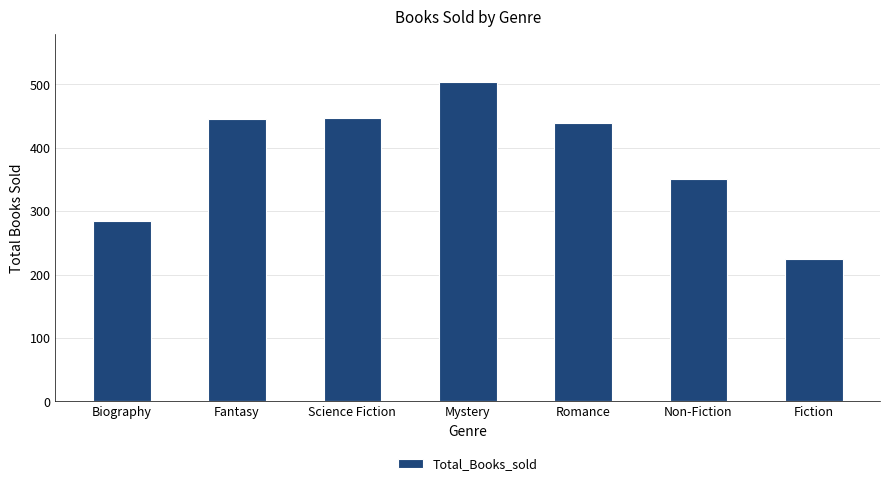

What is the difference between the maximum and second lowest values?

219